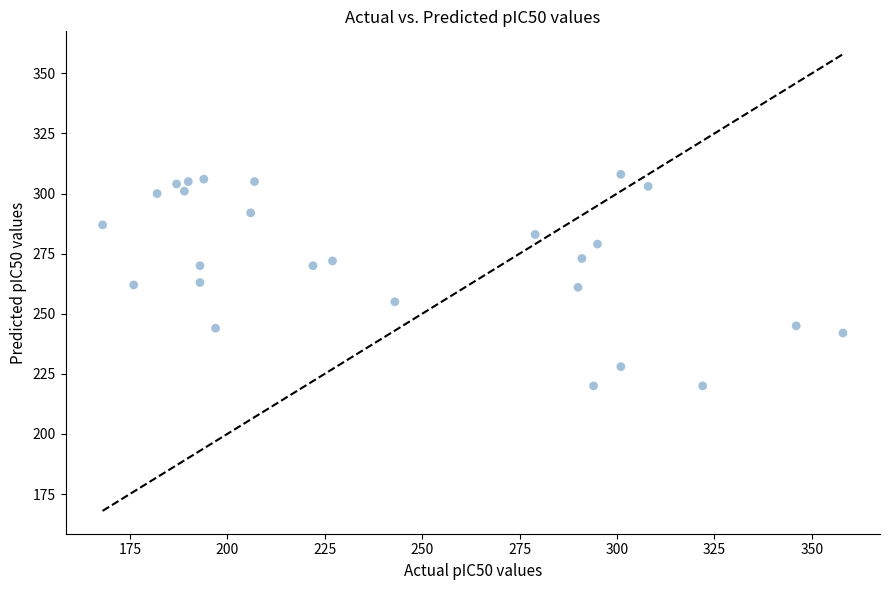

What is the range of Y values (max minus min)?

88